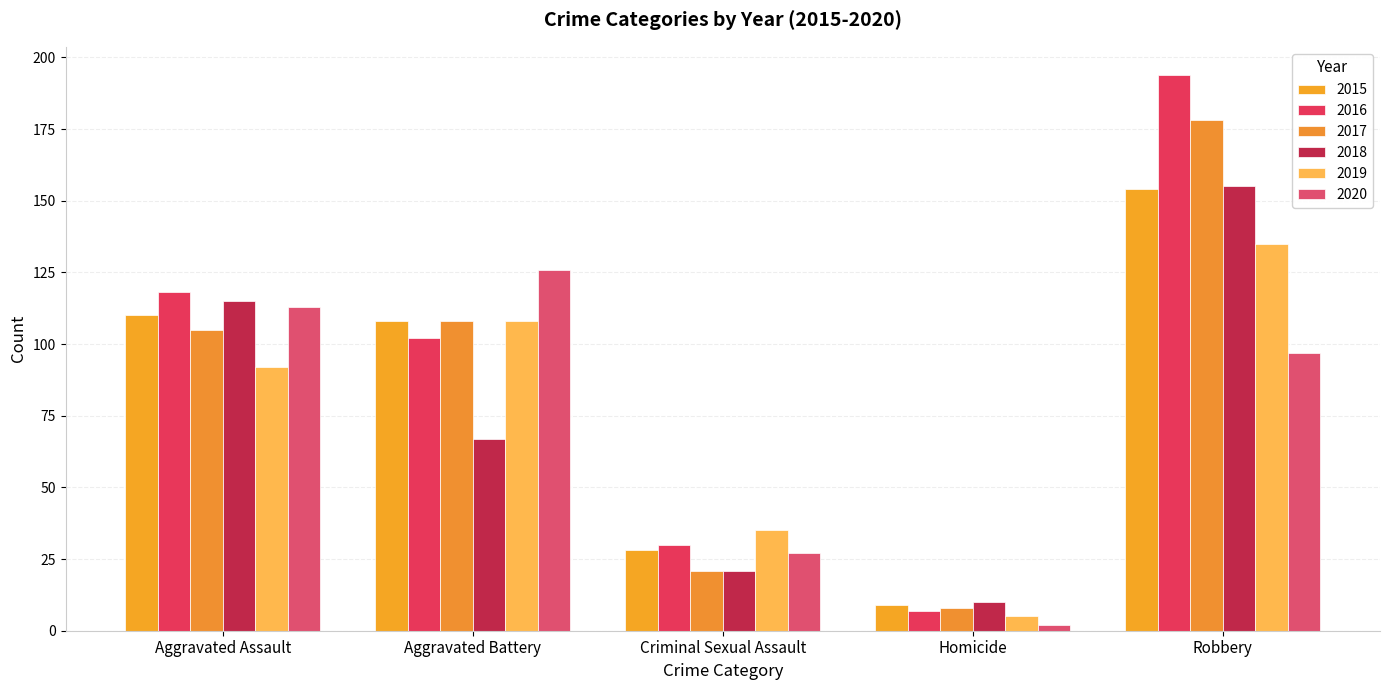

Where is 2016 nearest to the value 100?

Aggravated Battery